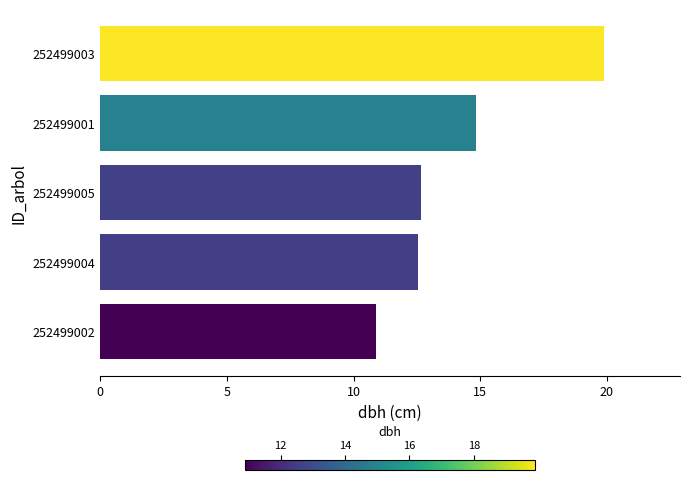

What is the change in value from 252499005 to 252499001?

+2.2